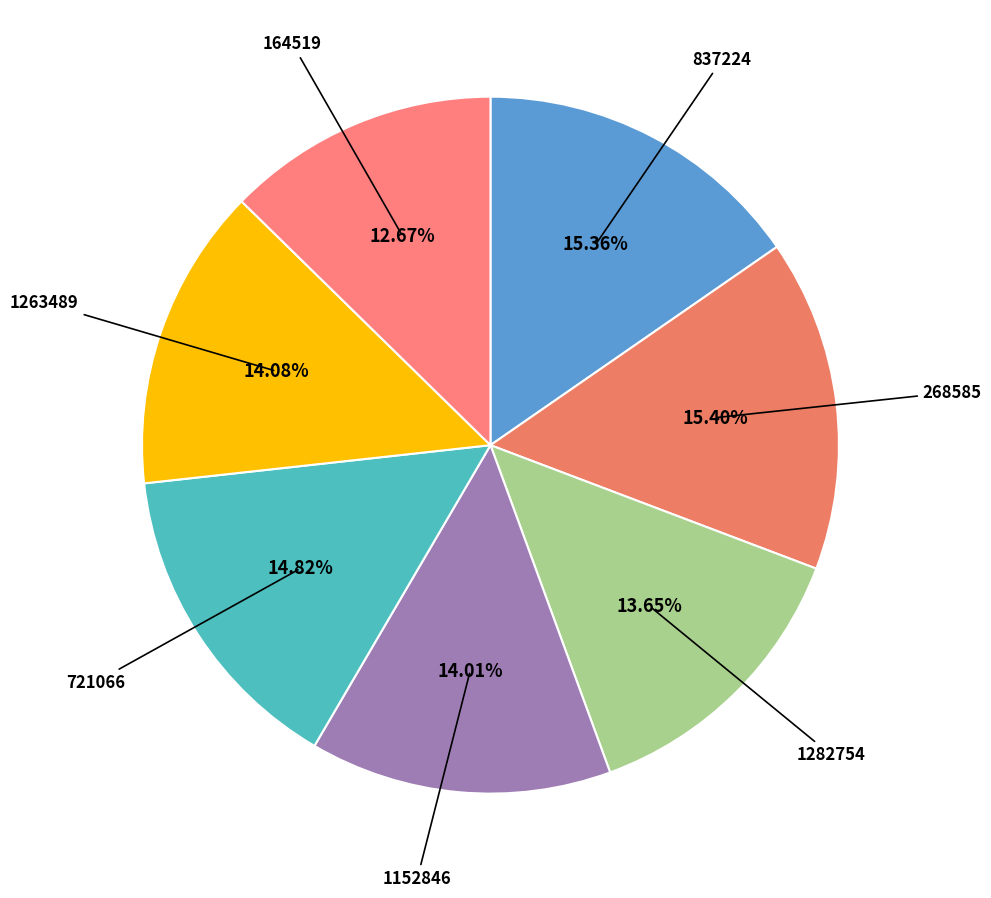

How many slices are in this pie chart?

7